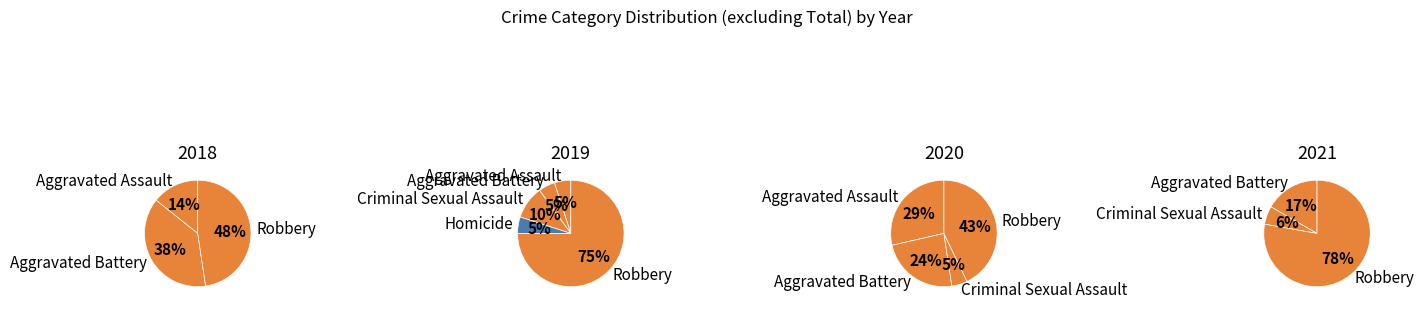

Which series has the largest range (max minus min)?

2019